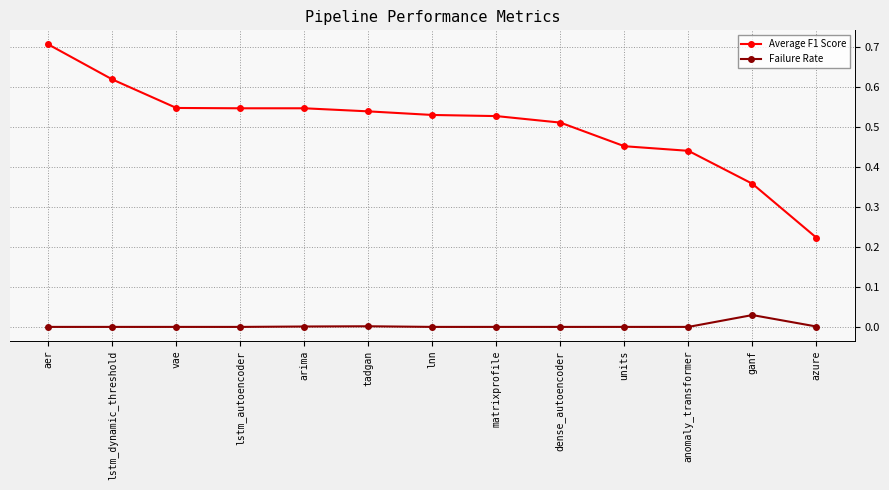

At which category is the sum across all series the highest?

aer